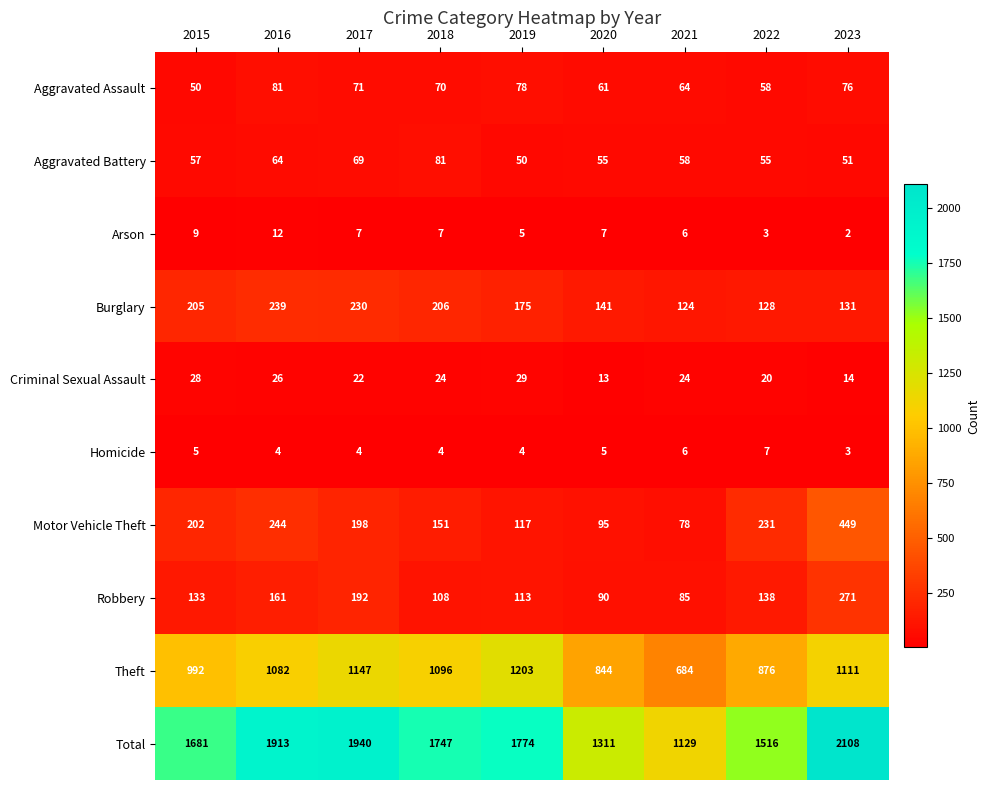

How many distinct data groups are displayed?

10